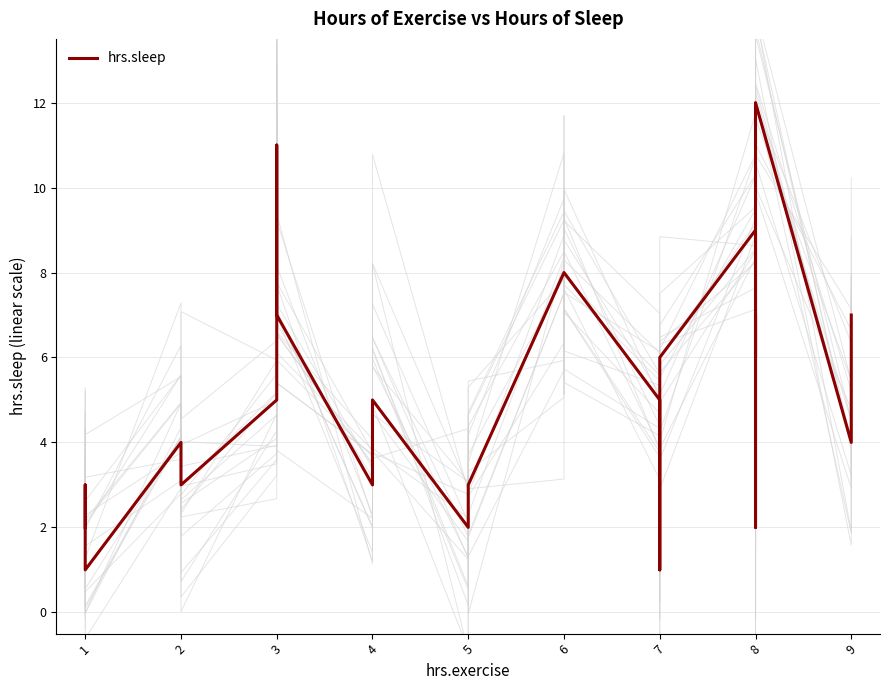

What is the smallest value displayed?

1